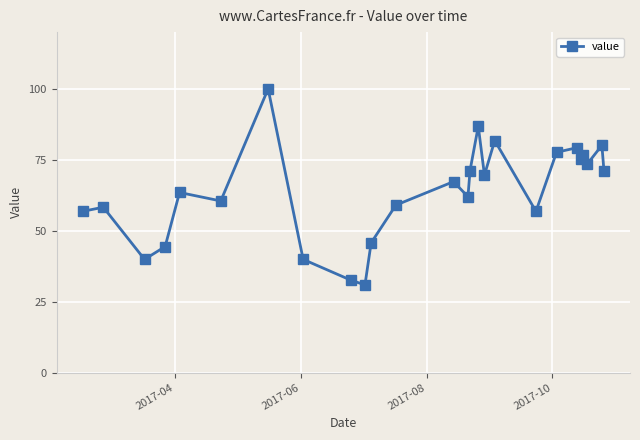

What is the value of the 4th point from the left?

44.4